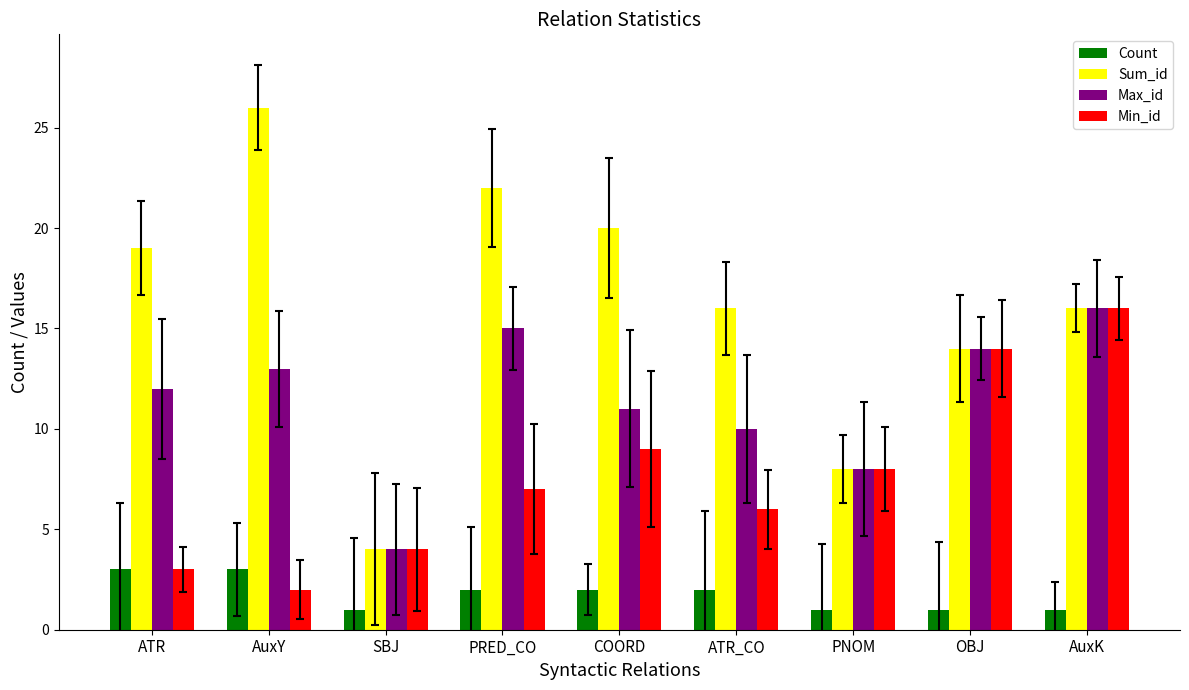

What is the sum of the Min_id values at AuxY and PNOM?

10